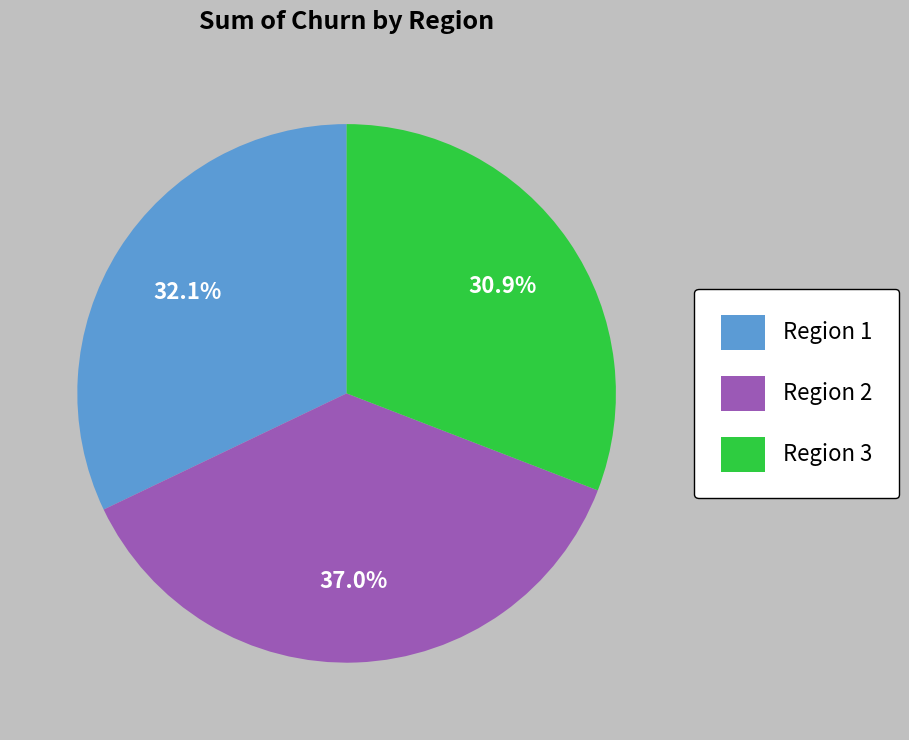

How many slices are in this pie chart?

3